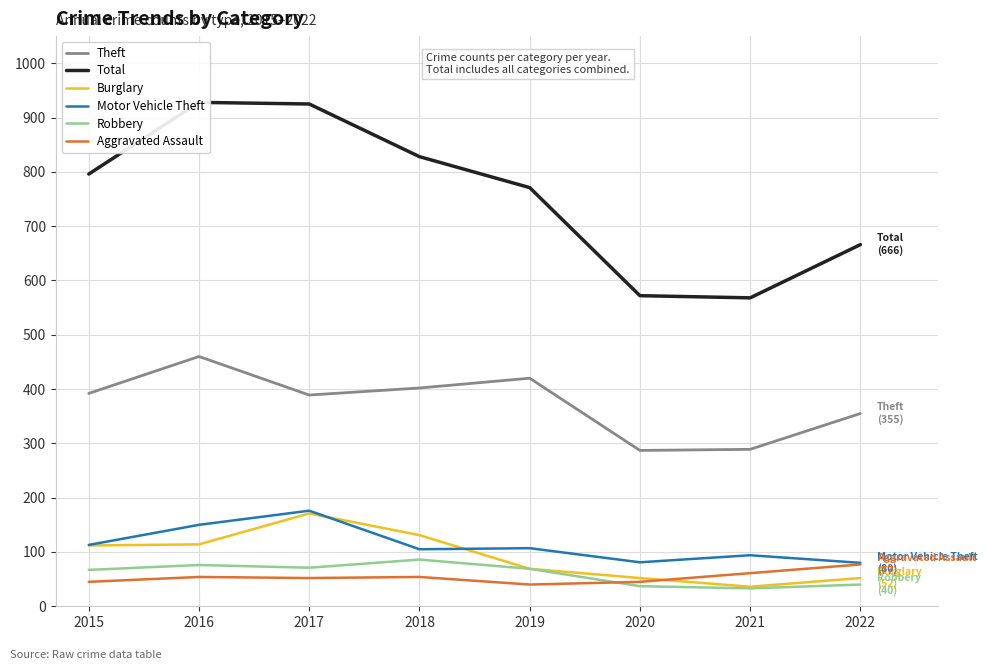

The Motor Vehicle Theft series shows 150 at 2016. True or false?

True